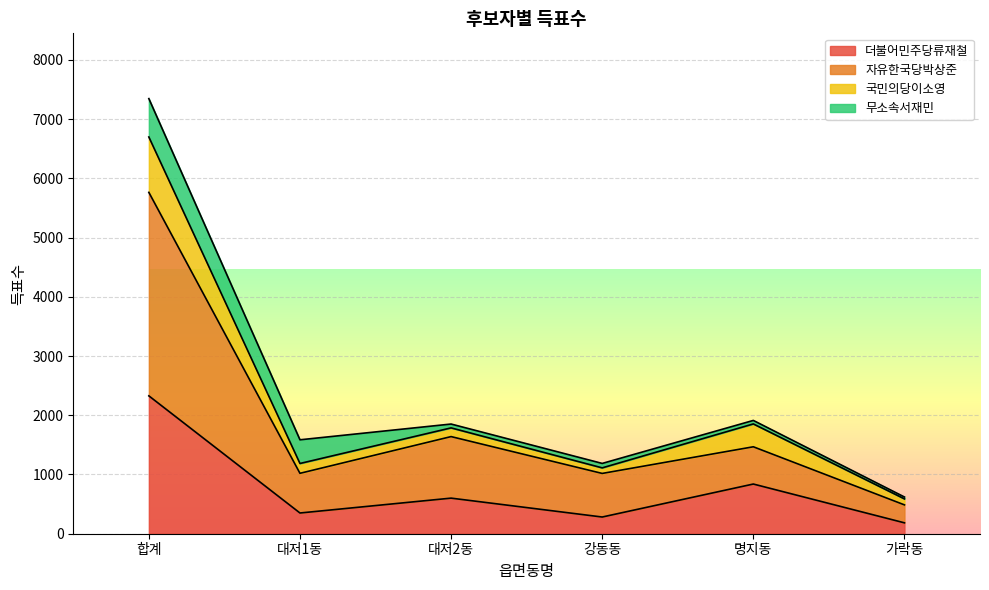

True or false: 더불어민주당류재철 has a value of 282 at 강동동.

True